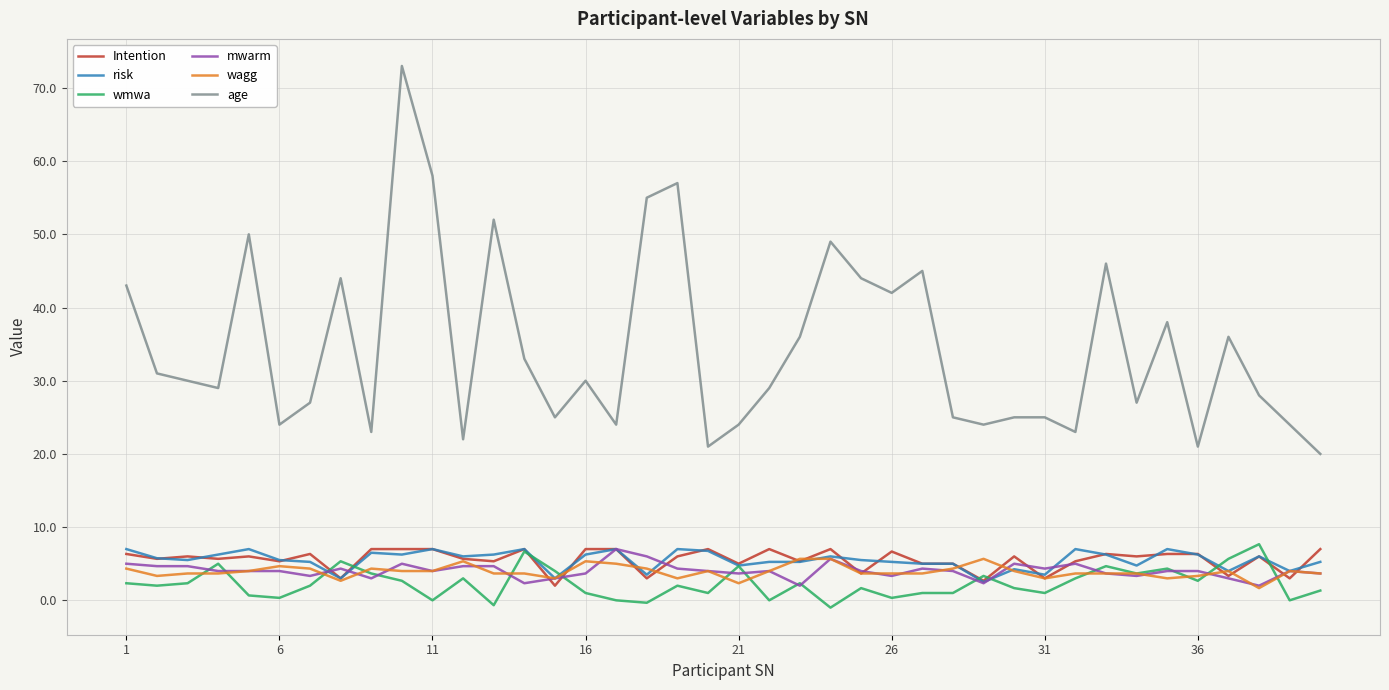

Which series has the largest total across all categories?

age